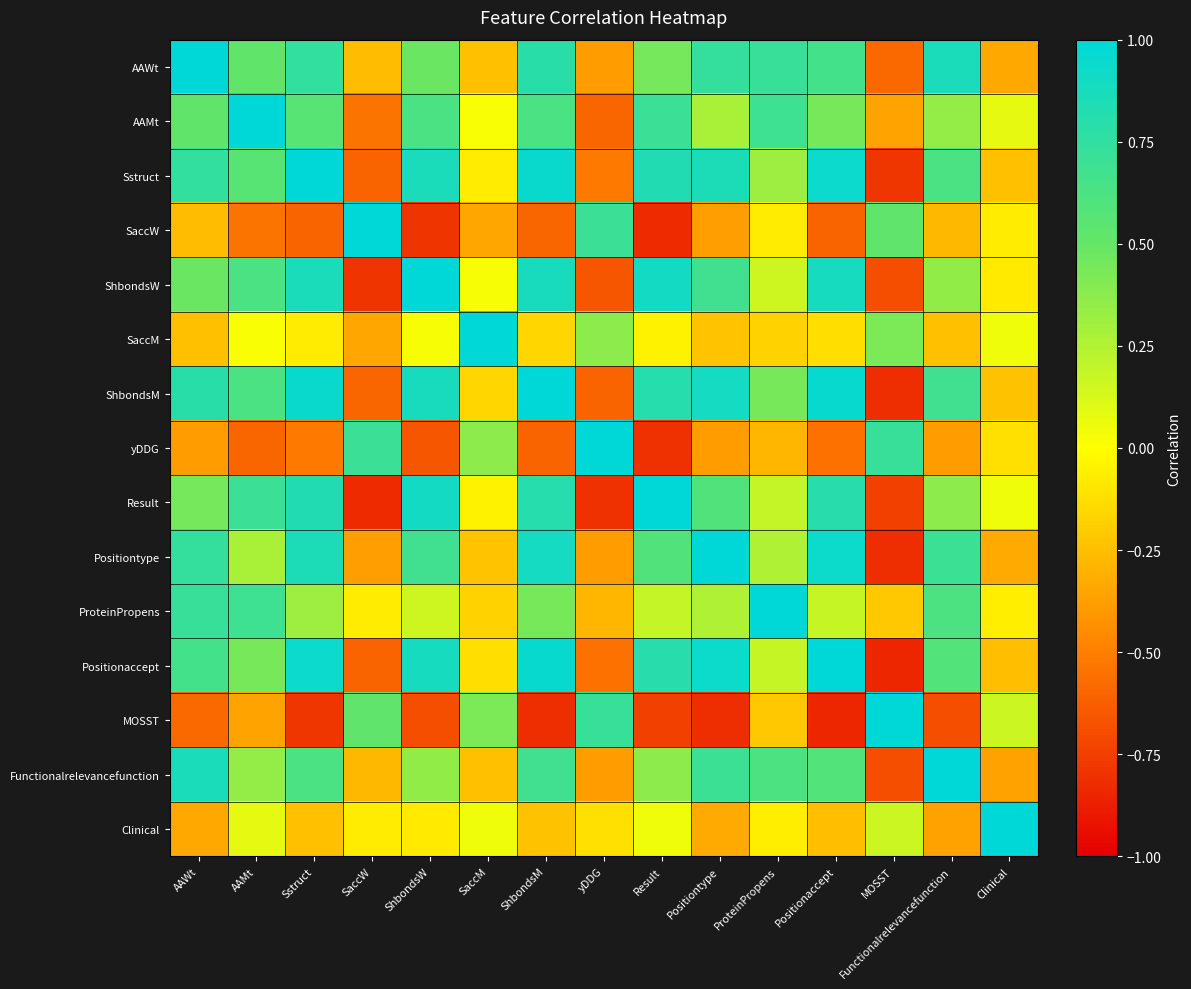

What is the difference between the highest and lowest values at Positiontype?

1.8